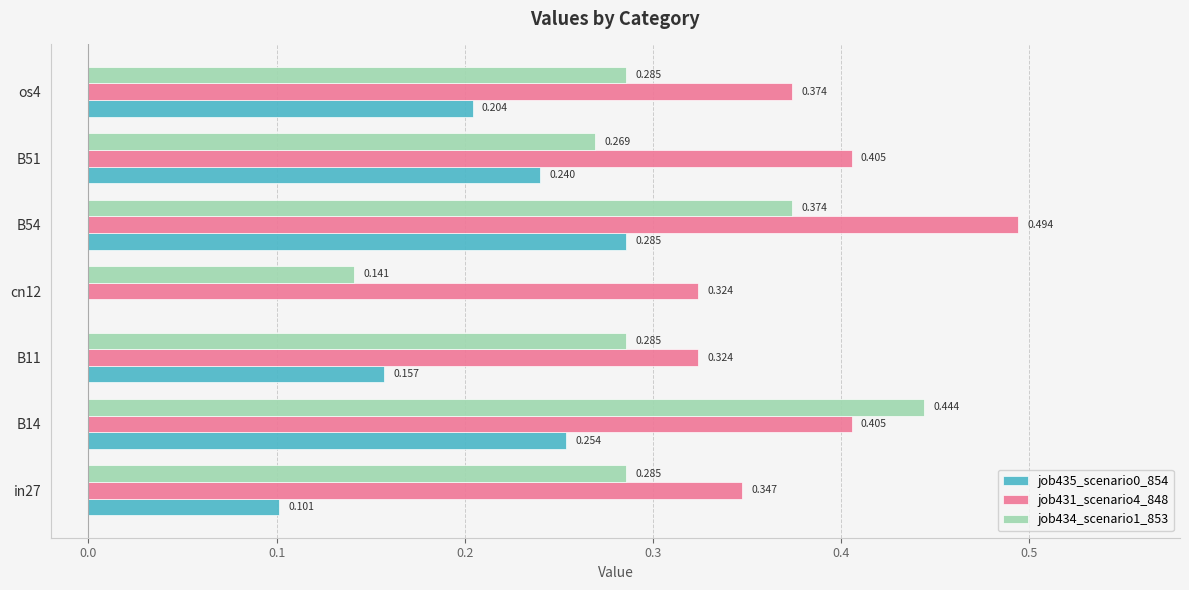

Is the value of job431_scenario4_848 at in27 greater than the value of job434_scenario1_853 at B11?

Yes